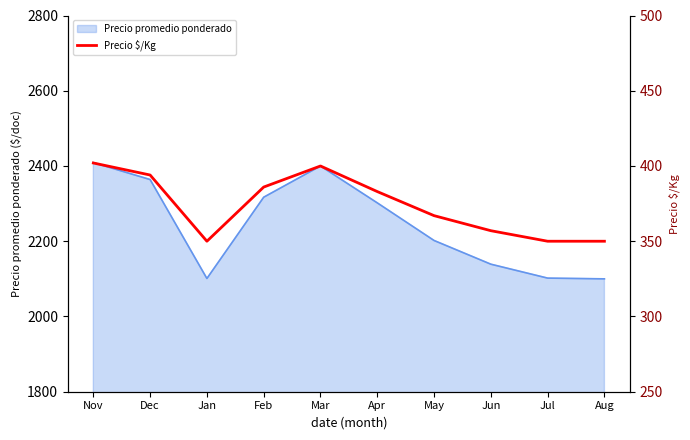

What is the label of the 9th point from the left?

Jul